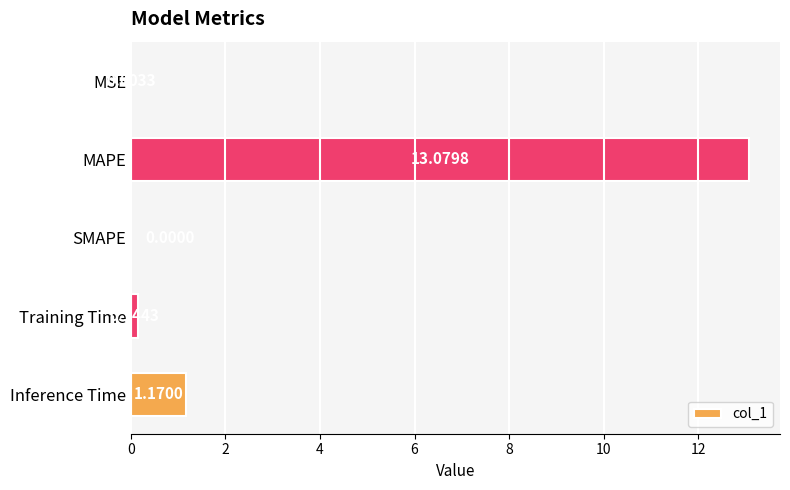

Between MAPE and Training Time, which is larger?

MAPE